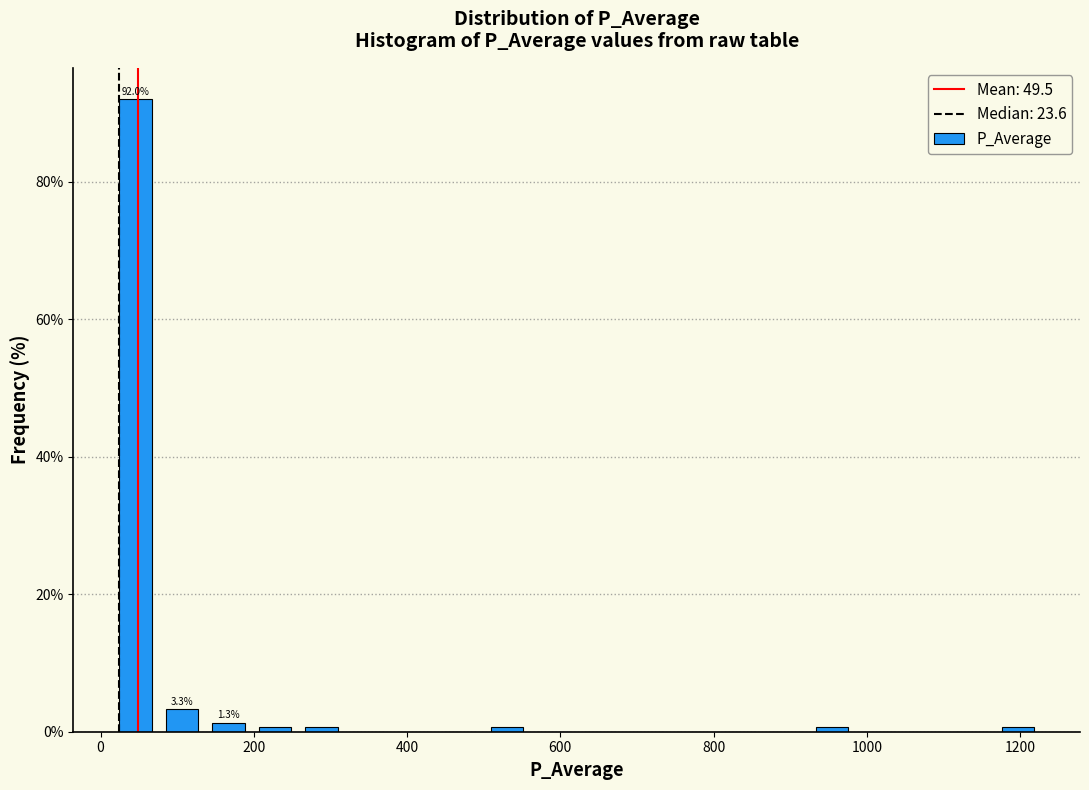

Read against the x-axis, roughly where is the centre of the tallest bar?

40